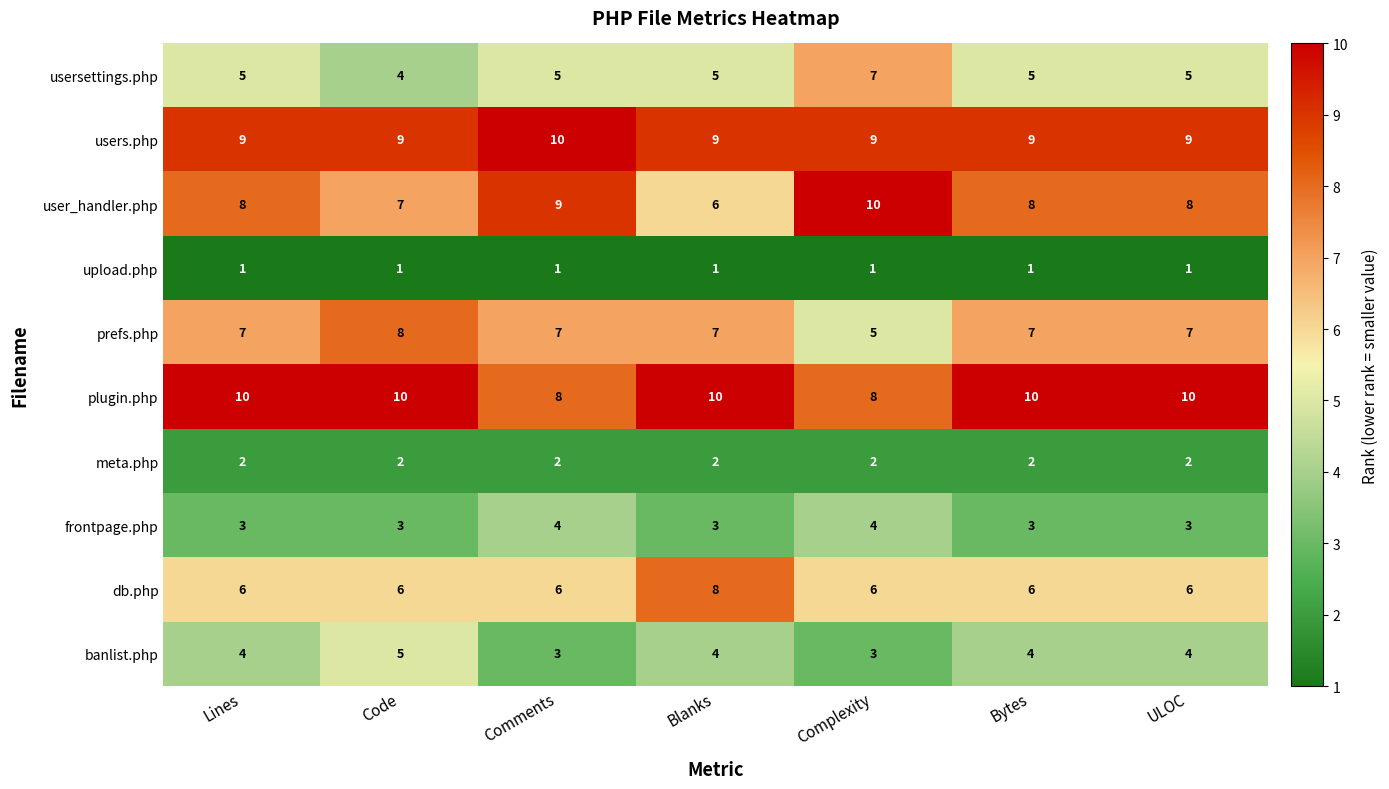

What is the sum of all plugin.php values?

66